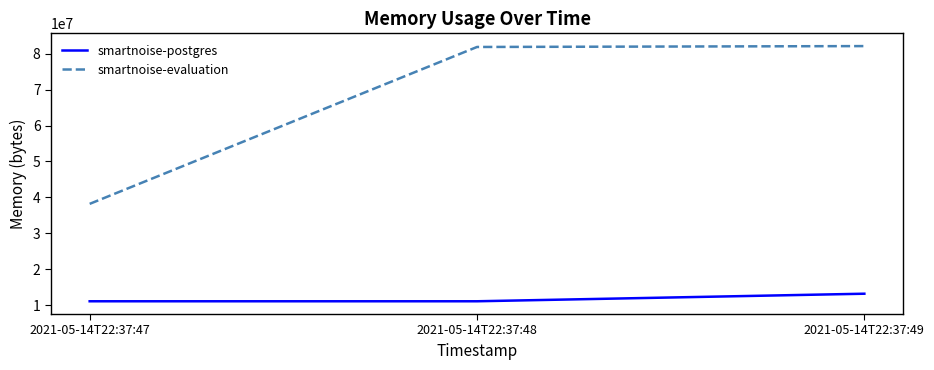

What are all the series names shown in the legend?

smartnoise-postgres, smartnoise-evaluation